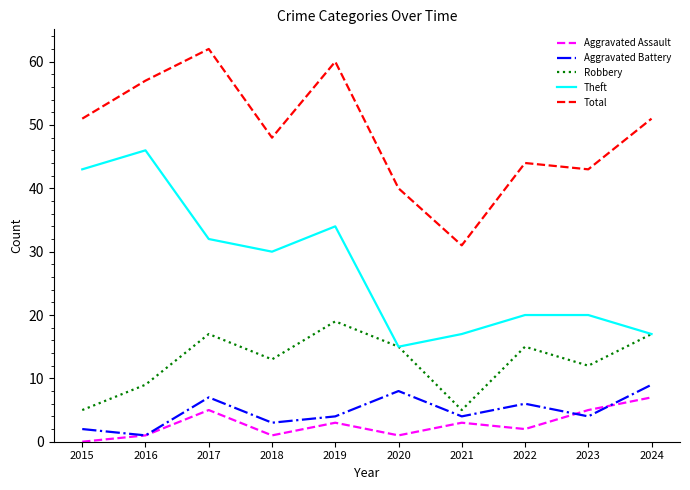

What is the difference between the Aggravated Assault values at 2015 and 2023?

5